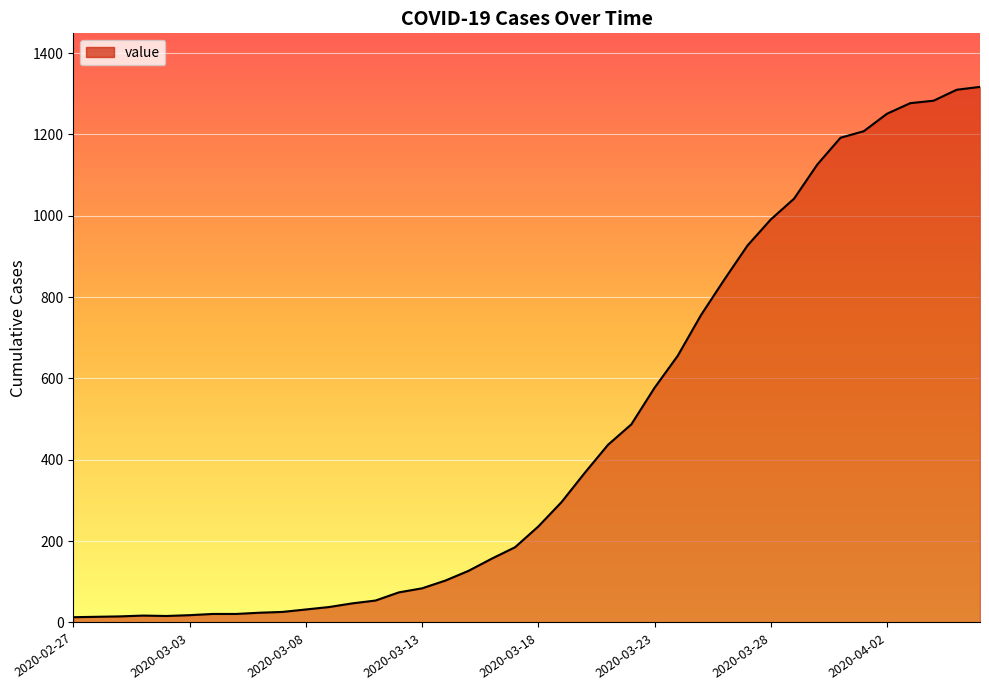

What is the difference between the maximum and minimum values?

1304